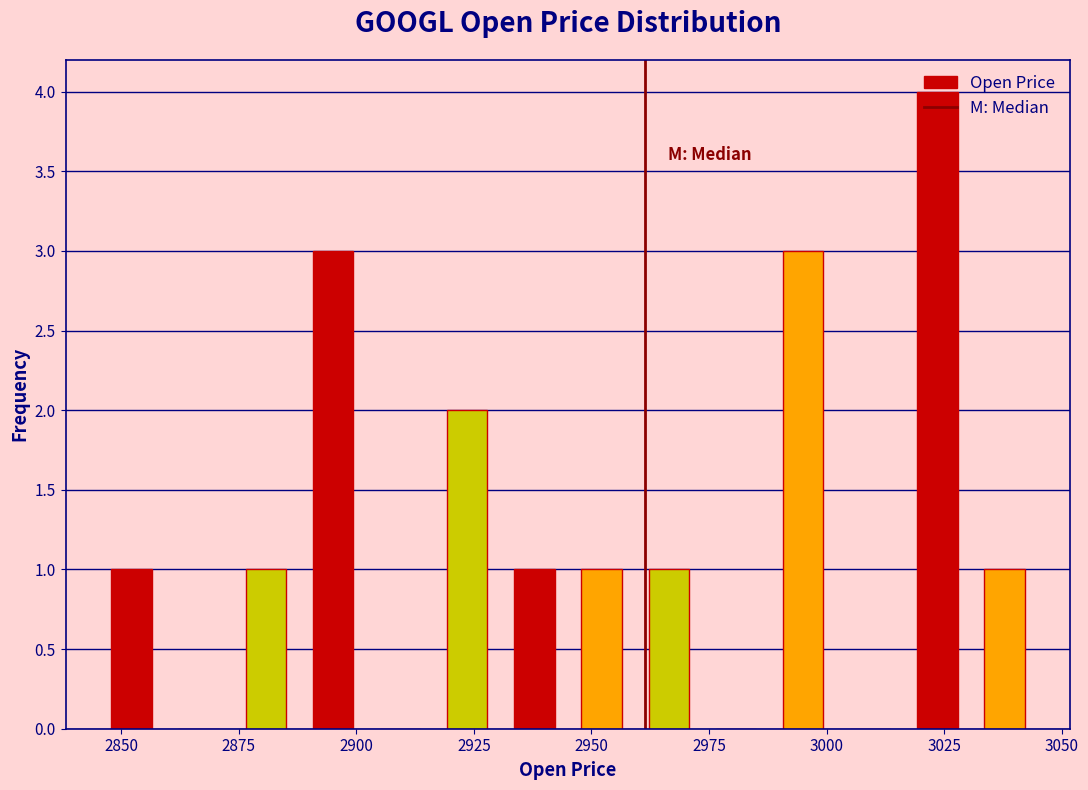

Read against the x-axis, roughly where is the centre of the tallest bar?

3025